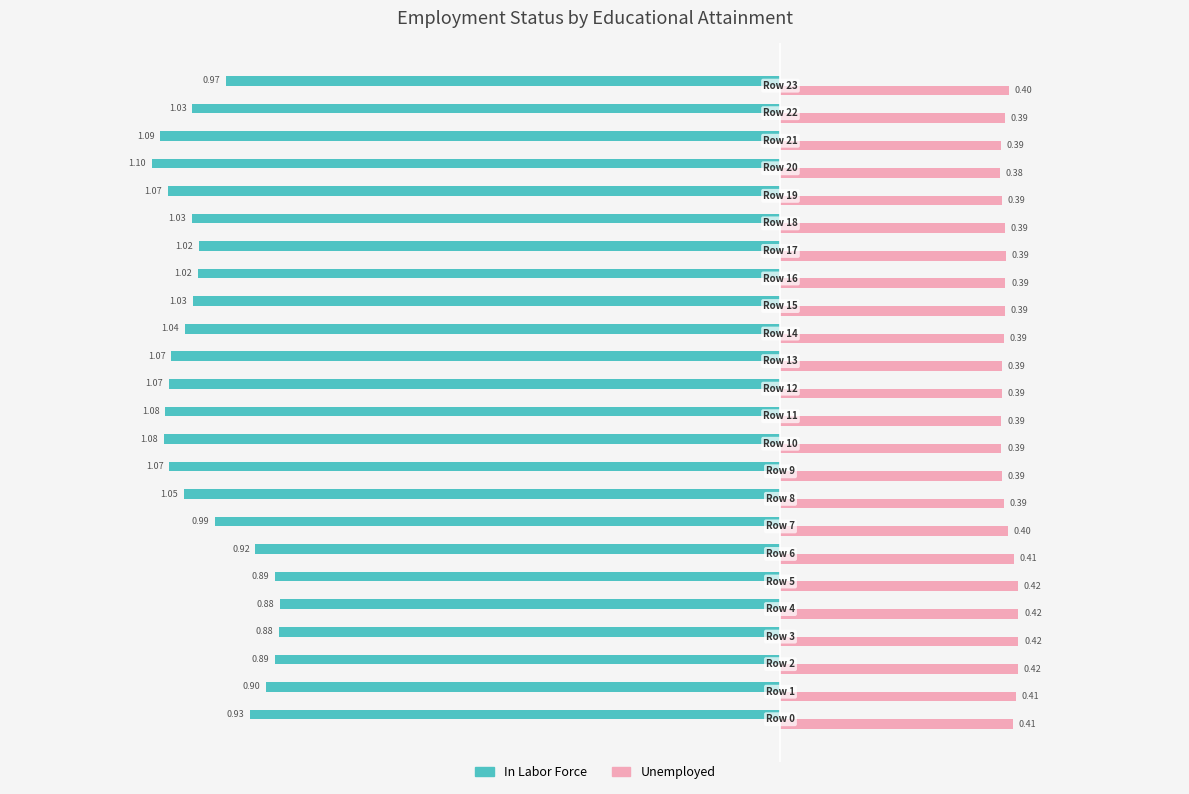

What is the difference between the maximum and second lowest values in the In Labor Force series?

0.2